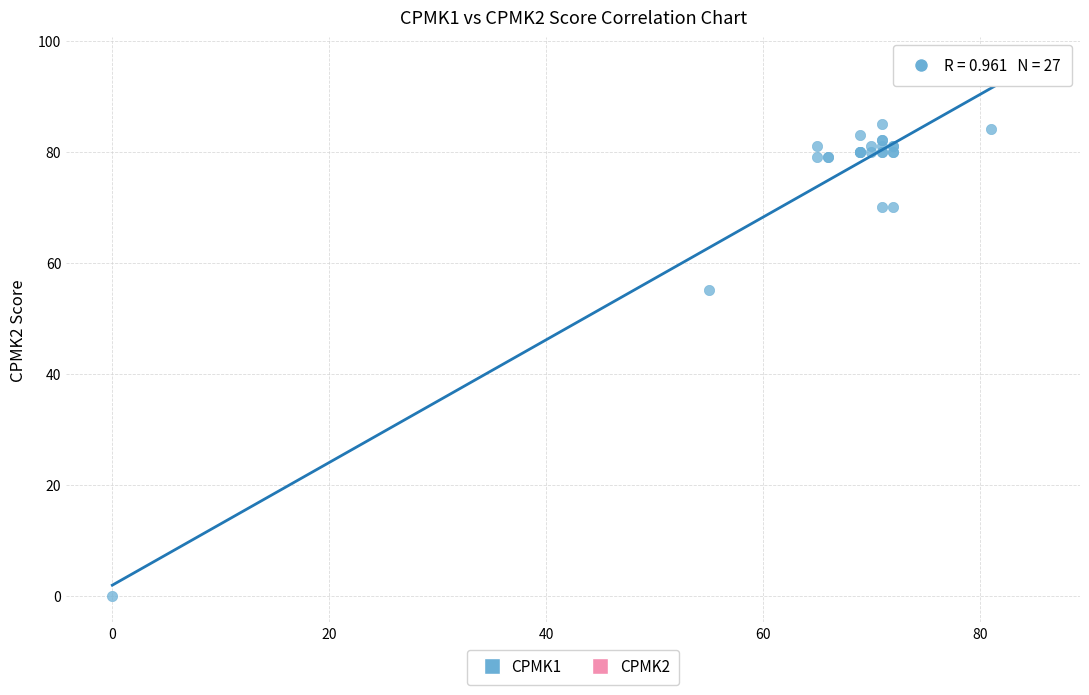

What Y value in the scatter plot is closest to 47?

55